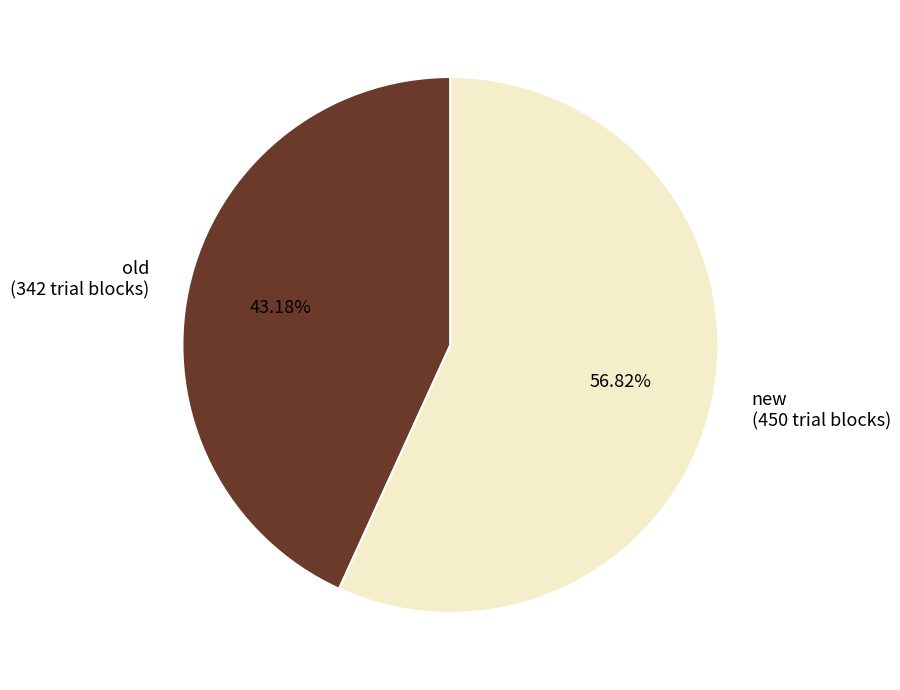

Does new (450 trial blocks) represent more than half of the total?

Yes